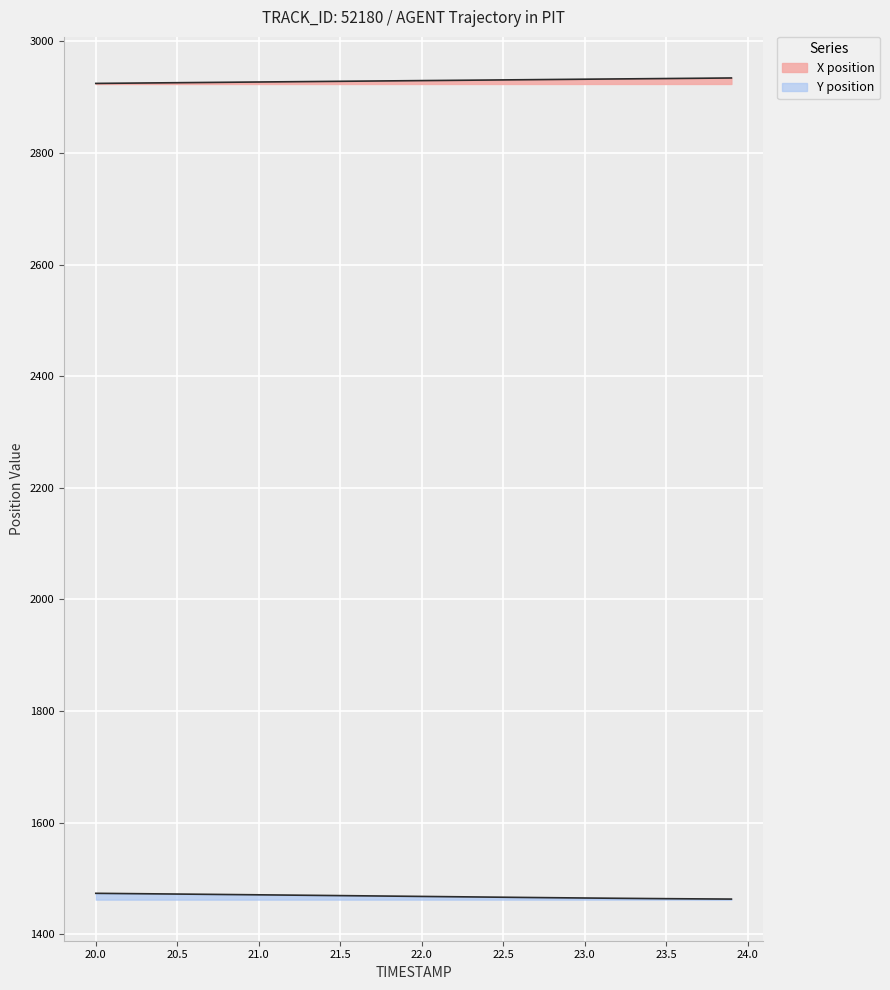

What is the label of the 21st point from the right?

21.9